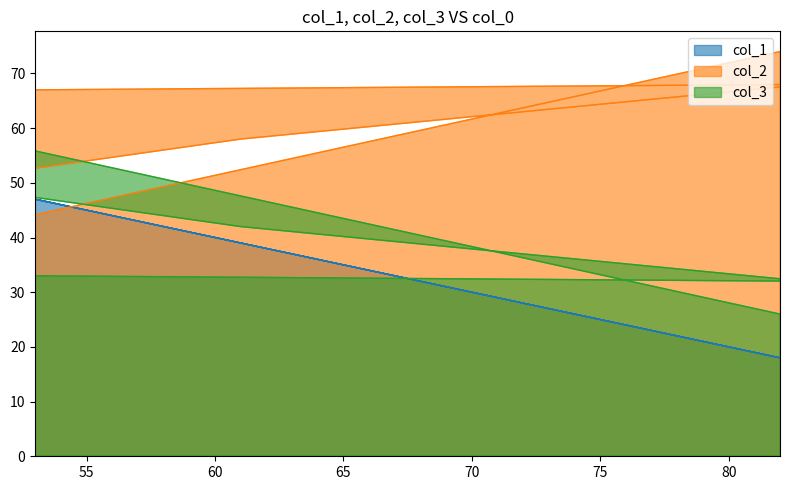

Does the chart have visible grid lines?

No